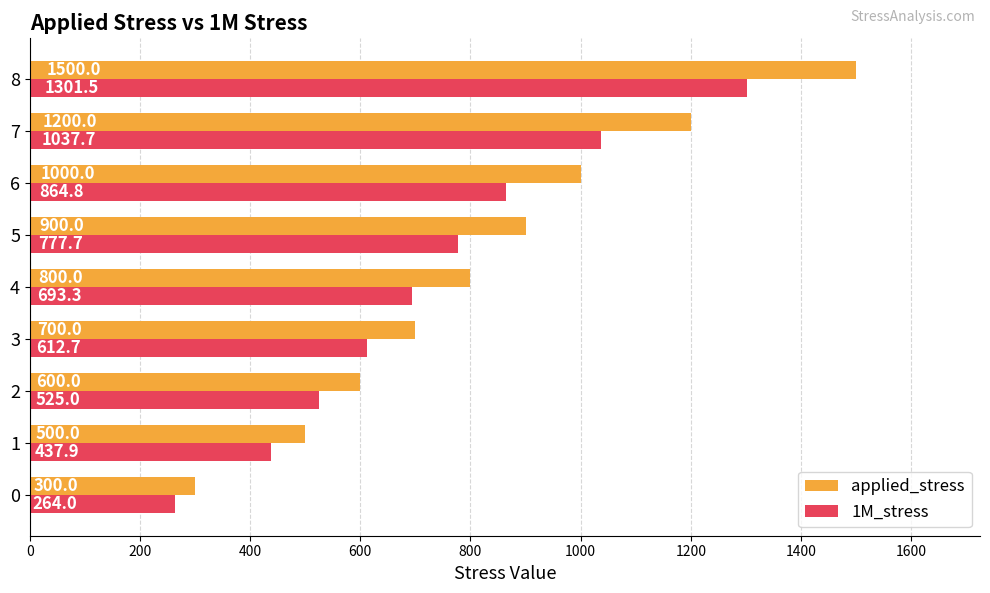

What is the difference between the maximum and minimum values in the 1M_stress series?

1037.4